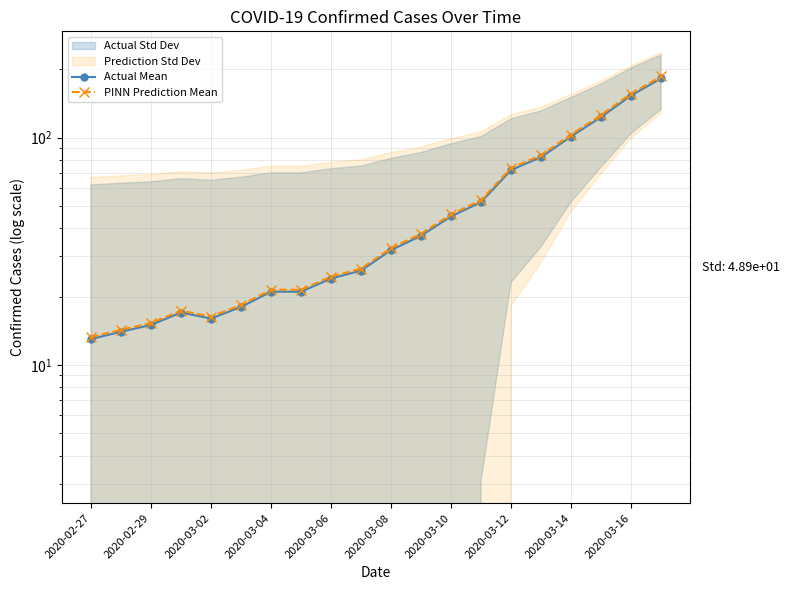

How many interior local peaks does the PINN Prediction Mean series have?

1